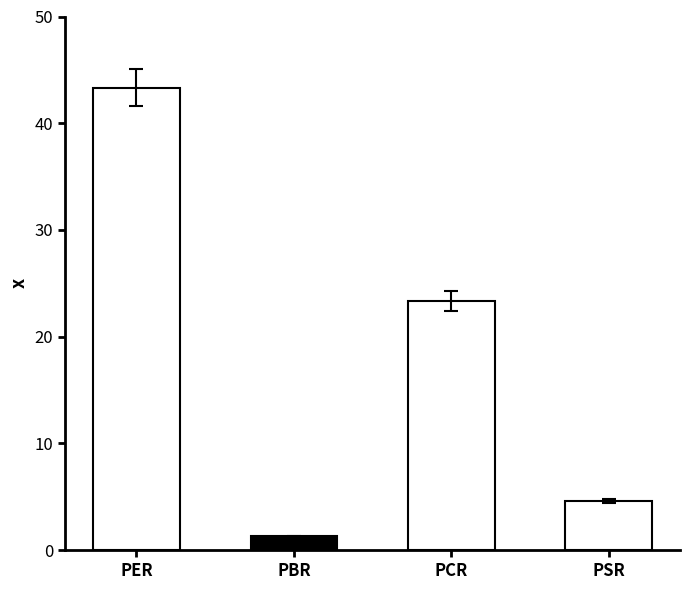

What is the value of the 1st bar from the left?

43.3